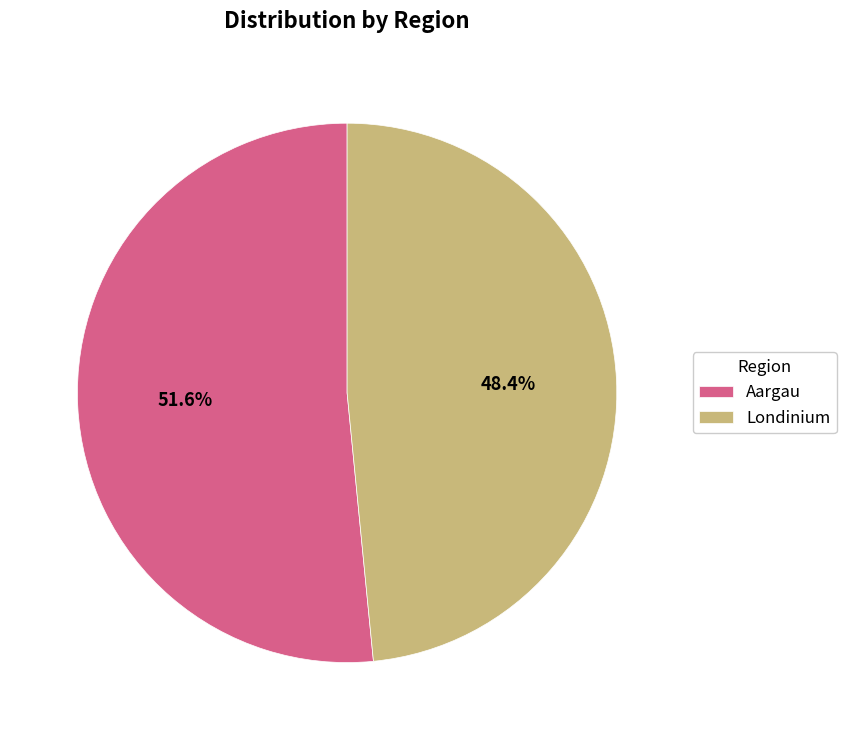

What is the majority slice?

Aargau